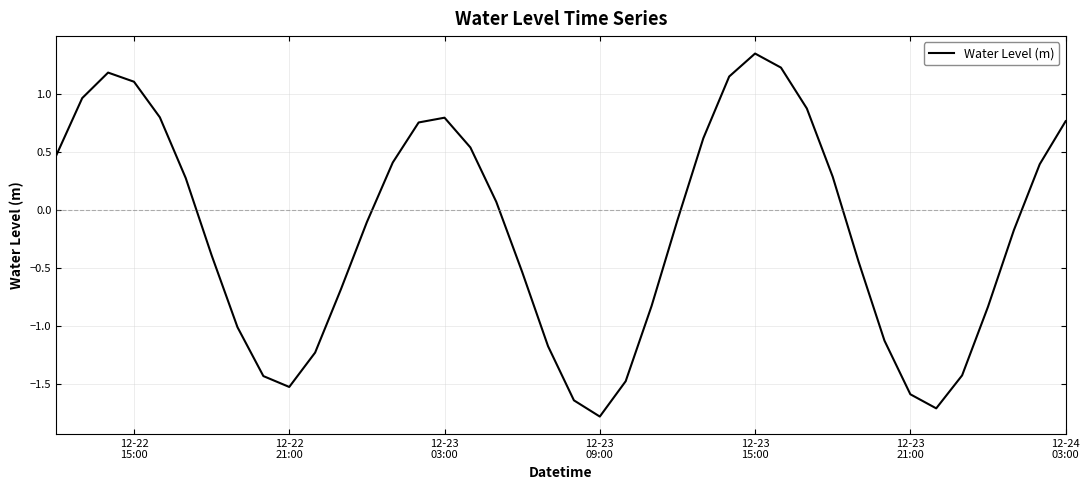

What is the difference between the maximum and minimum values?

3.1